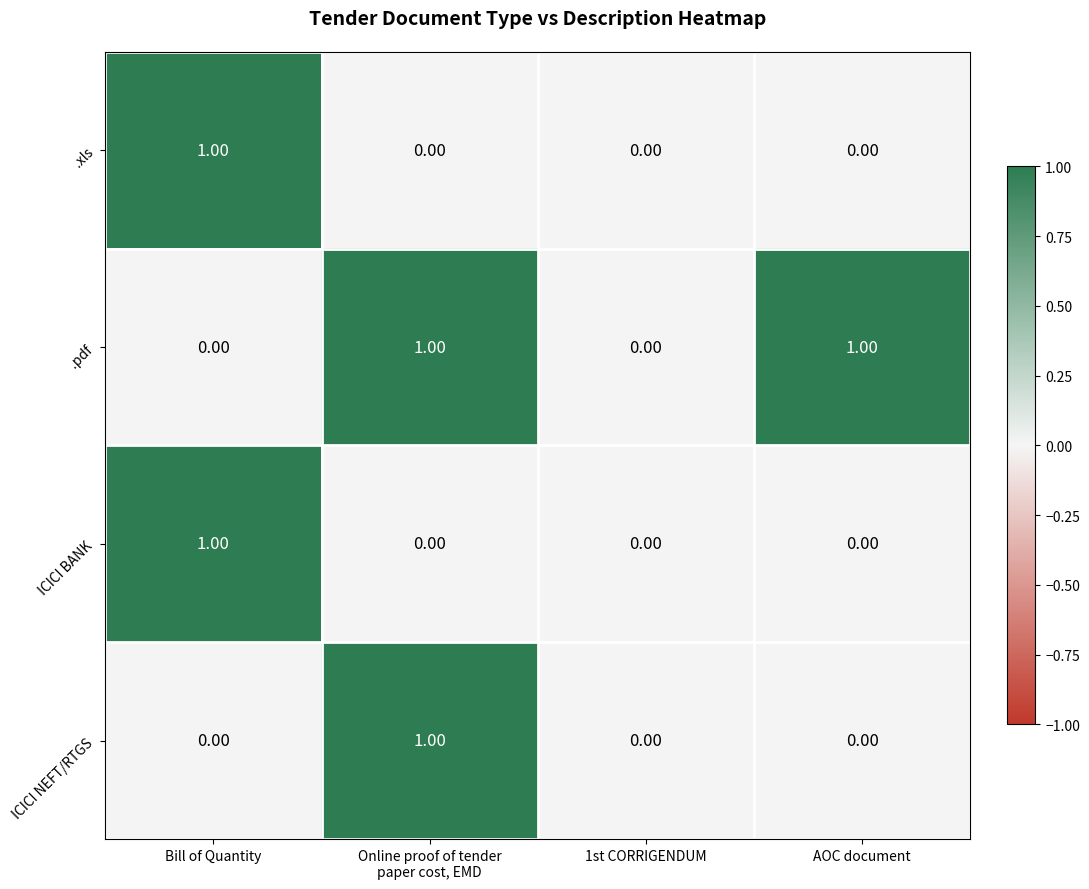

What is the greatest value displayed?

1